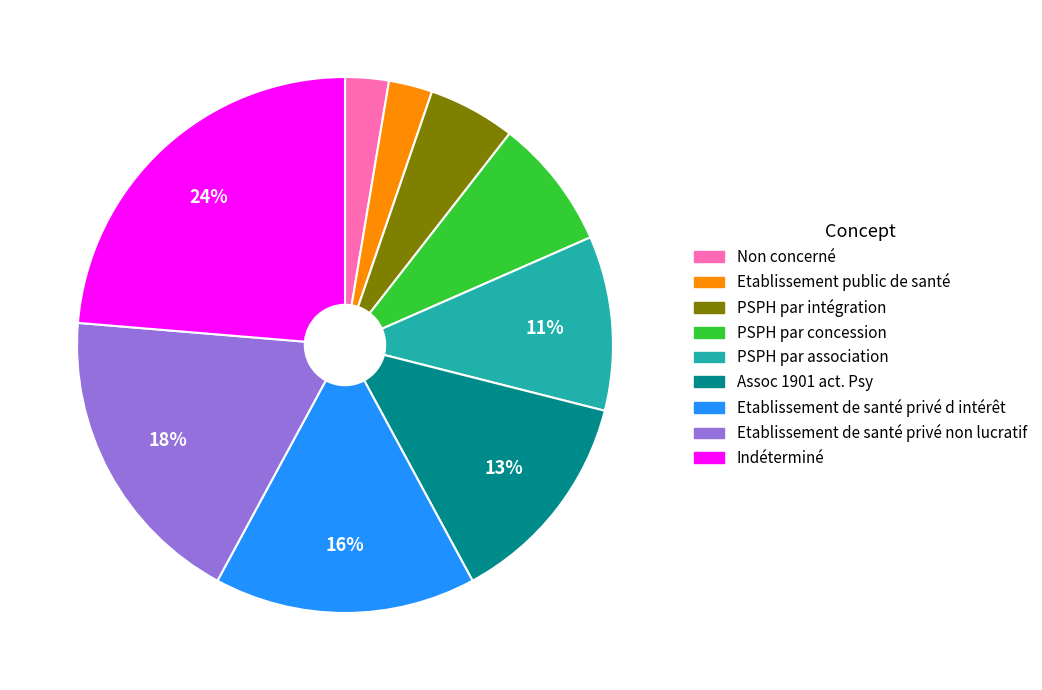

To the nearest percent, what percentage of the pie is Etablissement public de santé?

3%